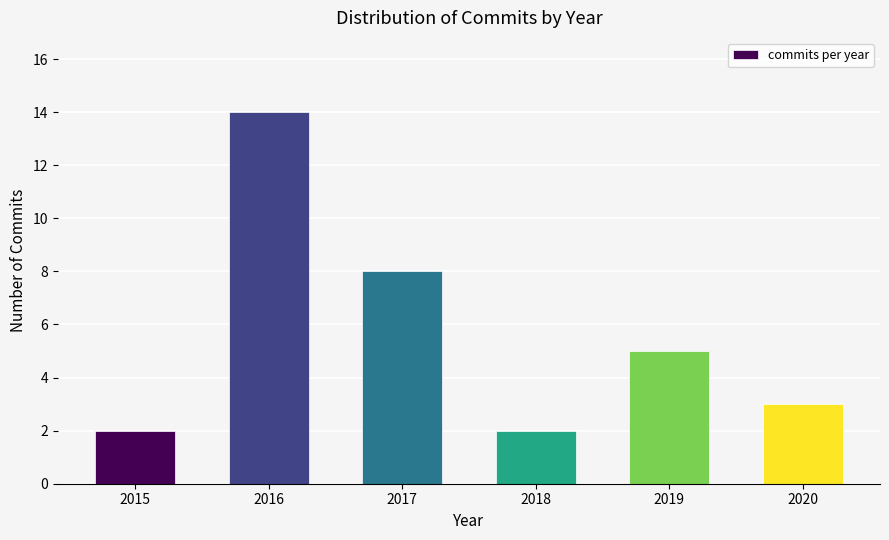

Reading left to right, list all the values displayed in this chart.

2	14	8	2	5	3